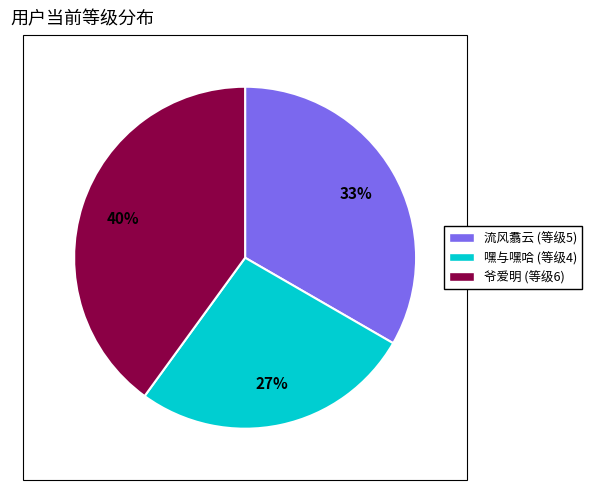

Is there any slice that represents more than half of the pie?

No